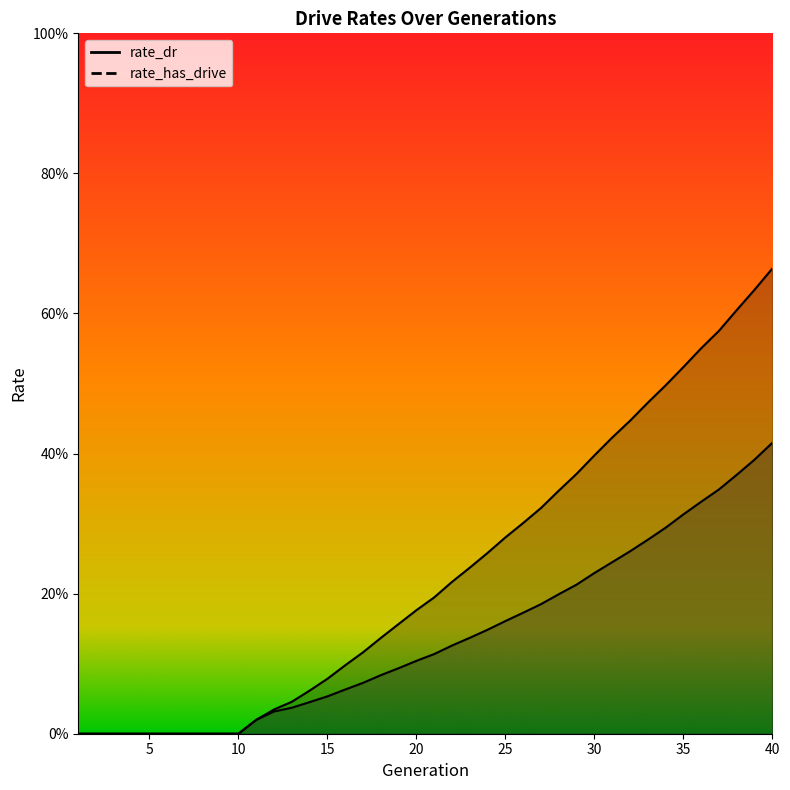

Reading left to right, what are all the values shown in this chart?

rate_dr: 1=0.0	2=0.0	3=0.0	4=0.0	5=0.0	6=0.0	7=0.0	8=0.0	9=0.0	10=0.0	11=0.0	12=0.0	13=0.0	14=0.0	15=0.1	16=0.1	17=0.1	18=0.1	19=0.1	20=0.1	21=0.1	22=0.1	23=0.1	24=0.1	25=0.2	26=0.2	27=0.2	28=0.2	29=0.2	30=0.2	31=0.2	32=0.3	33=0.3	34=0.3	35=0.3	36=0.3	37=0.3	38=0.4	39=0.4	40=0.4
rate_has_drive: 1=0.0	2=0.0	3=0.0	4=0.0	5=0.0	6=0.0	7=0.0	8=0.0	9=0.0	10=0.0	11=0.0	12=0.0	13=0.0	14=0.1	15=0.1	16=0.1	17=0.1	18=0.1	19=0.2	20=0.2	21=0.2	22=0.2	23=0.2	24=0.3	25=0.3	26=0.3	27=0.3	28=0.3	29=0.4	30=0.4	31=0.4	32=0.4	33=0.5	34=0.5	35=0.5	36=0.6	37=0.6	38=0.6	39=0.6	40=0.7